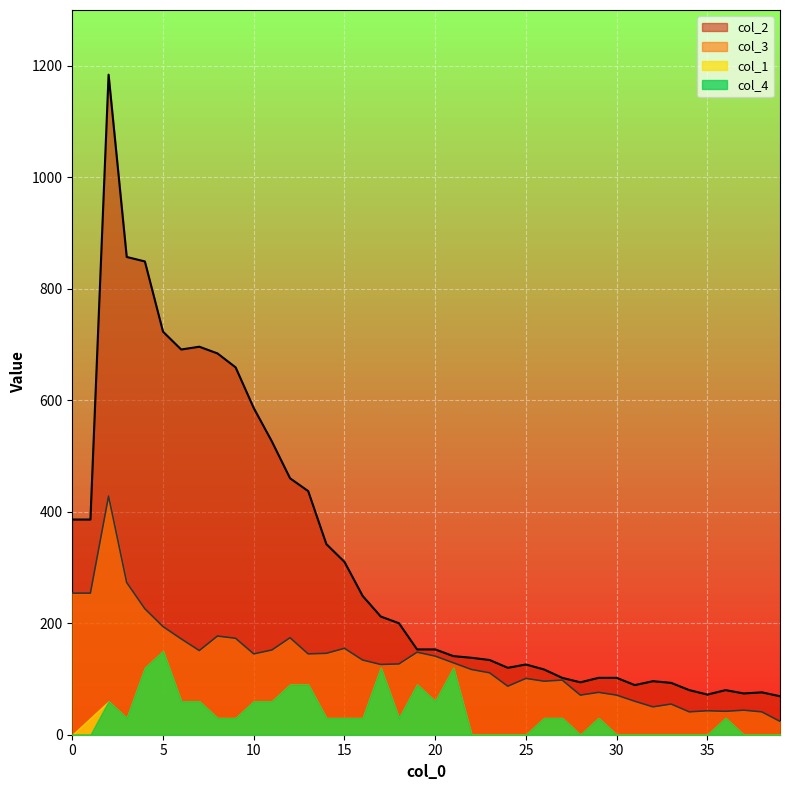

At how many categories does at least one series exceed 29?

40